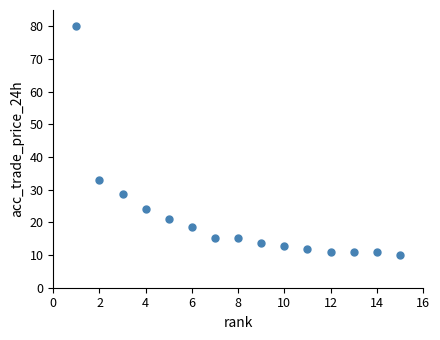

What Y value in the scatter plot is closest to 45?

33.0